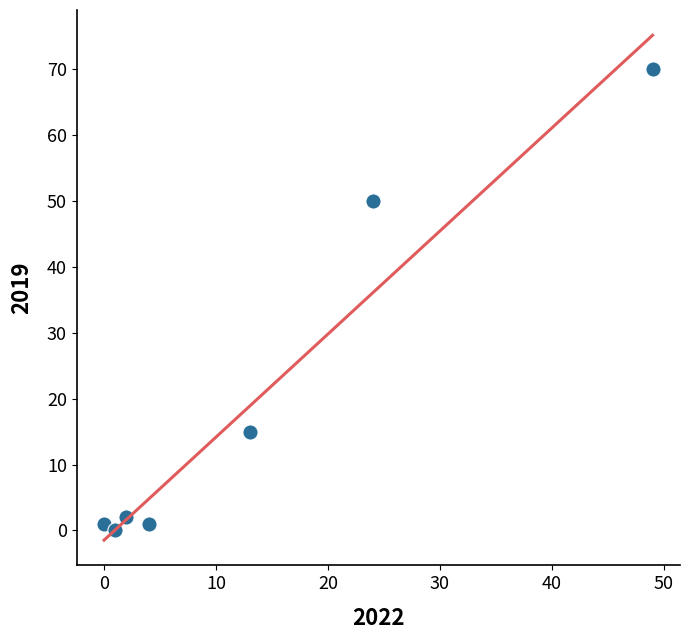

What Y value in the scatter plot is closest to 35?

50